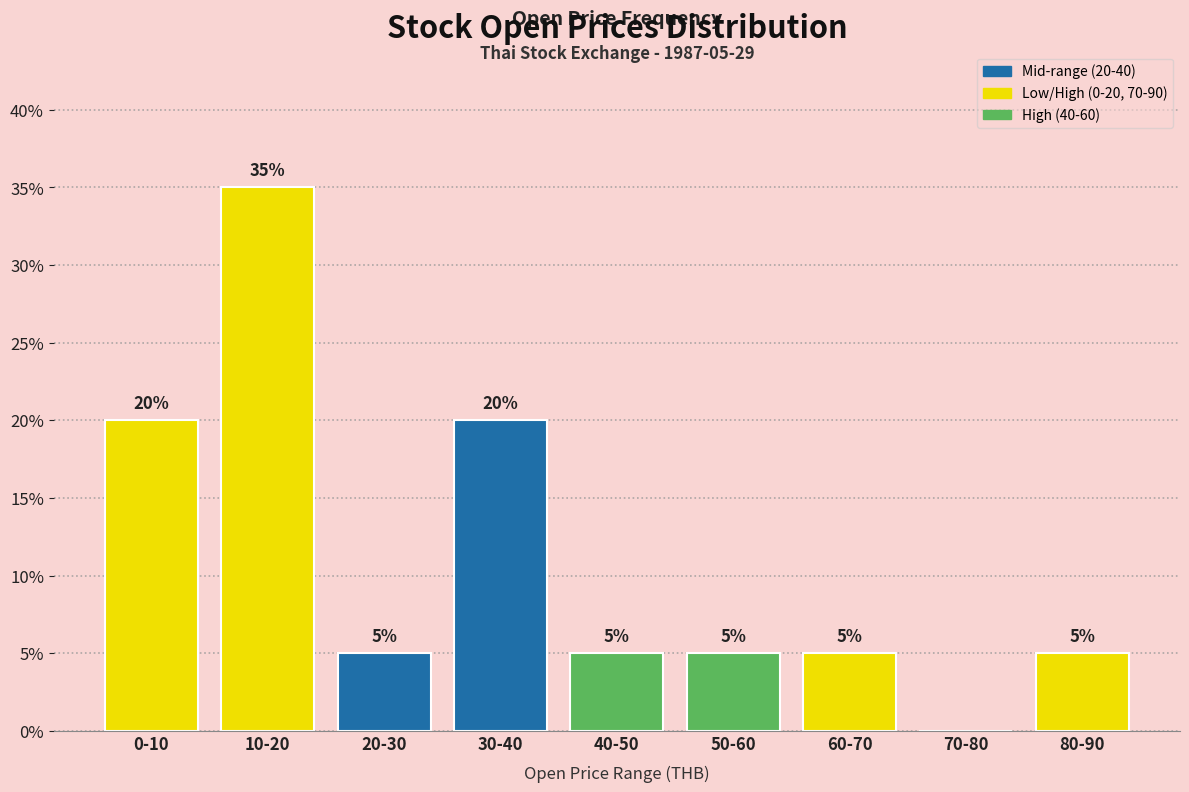

Reading right to left, what are all the values shown in this chart?

80-90=5	70-80=0	60-70=5	50-60=5	40-50=5	30-40=20	20-30=5	10-20=35	0-10=20